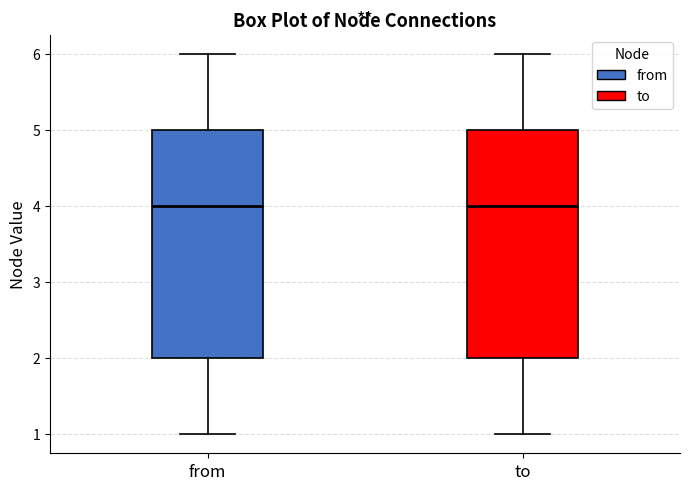

Reading left to right, transcribe this box plot: for each box, give where its median line is, the range the box spans, and where its two whiskers end, as read against the y-axis. The values are not printed on the chart, so give them approximately, as read against the axis.

from: median 4, box 2 to 5, whiskers 1 to 6
to: median 4, box 2 to 5, whiskers 1 to 6